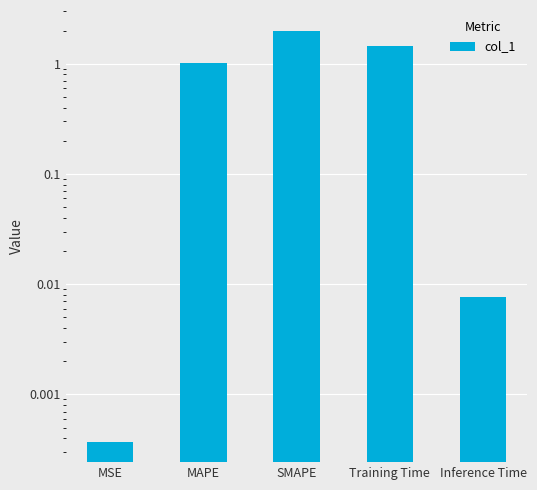

The value at SMAPE is 1.0. True or false?

False